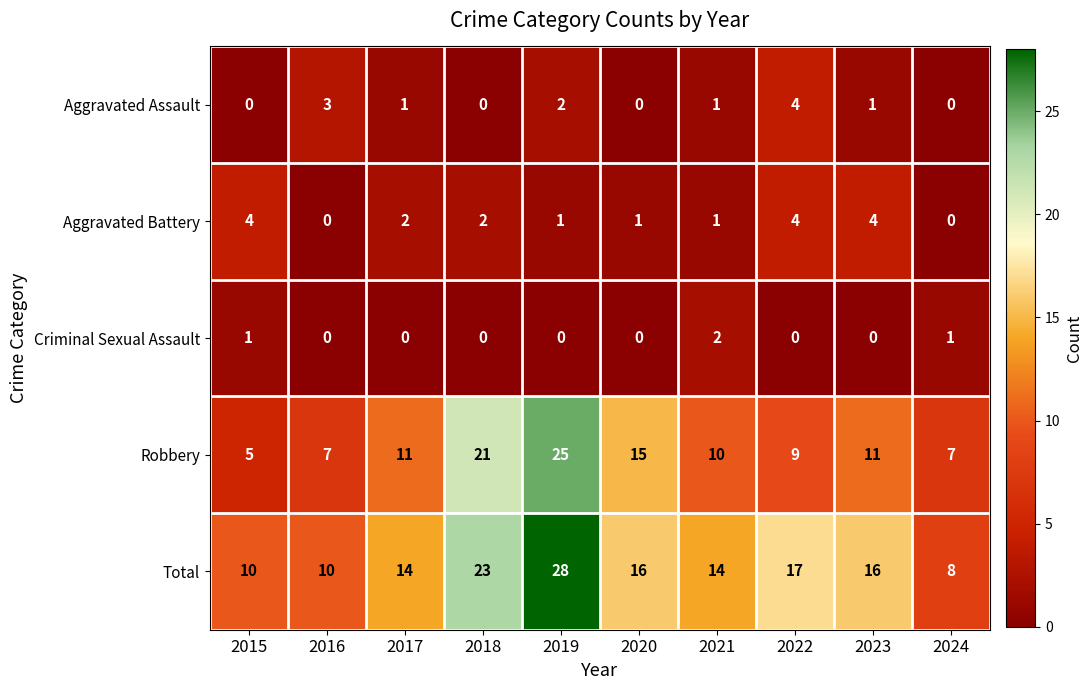

Which series has the largest total across all categories?

Total